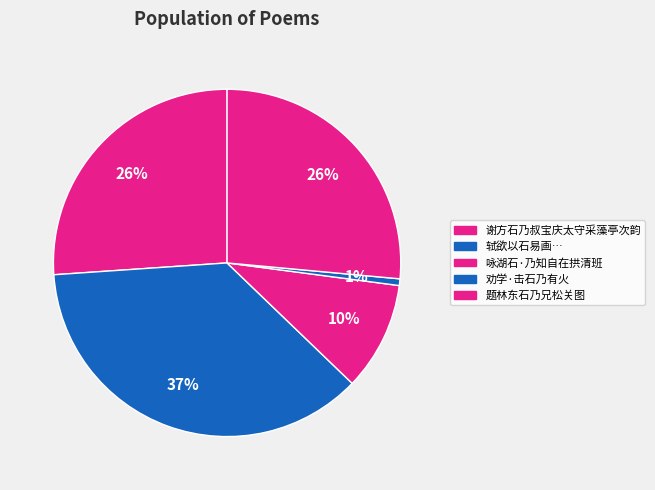

Count the number of slices in the pie.

5